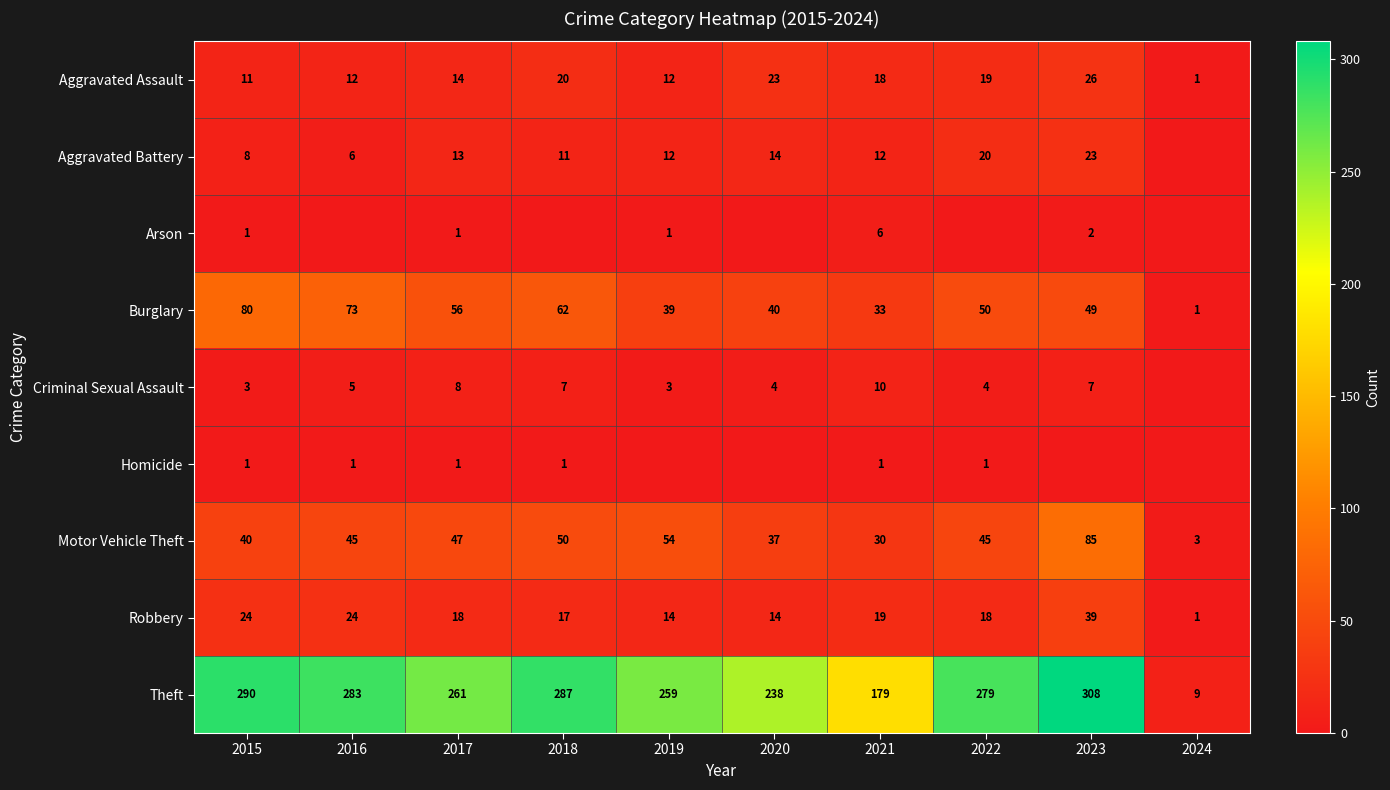

The value of Theft at 2020 is 238. True or false?

True